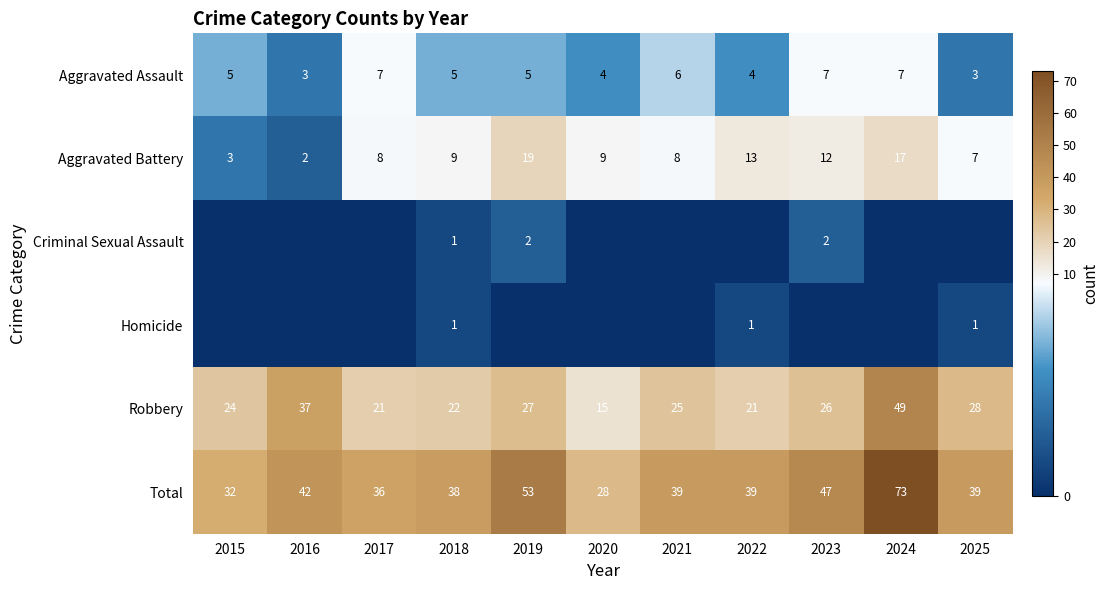

Count the Aggravated Assault values in the range 4 to 7.

9